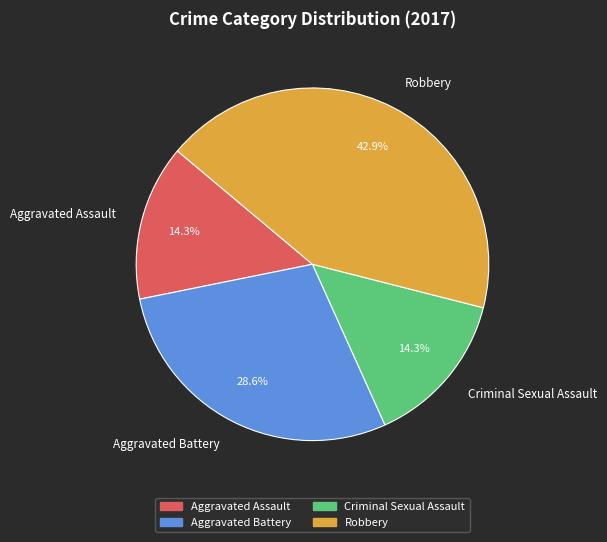

How many segments does this pie chart have?

4